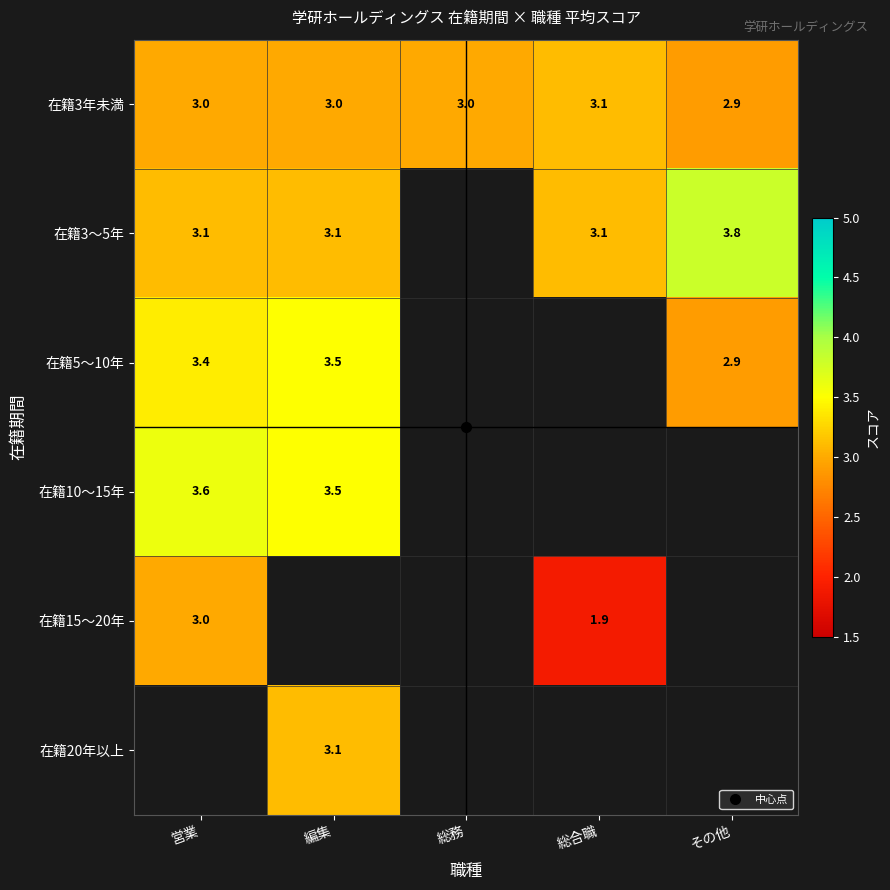

Where is 在籍3年未満 nearest to the value 3?

営業